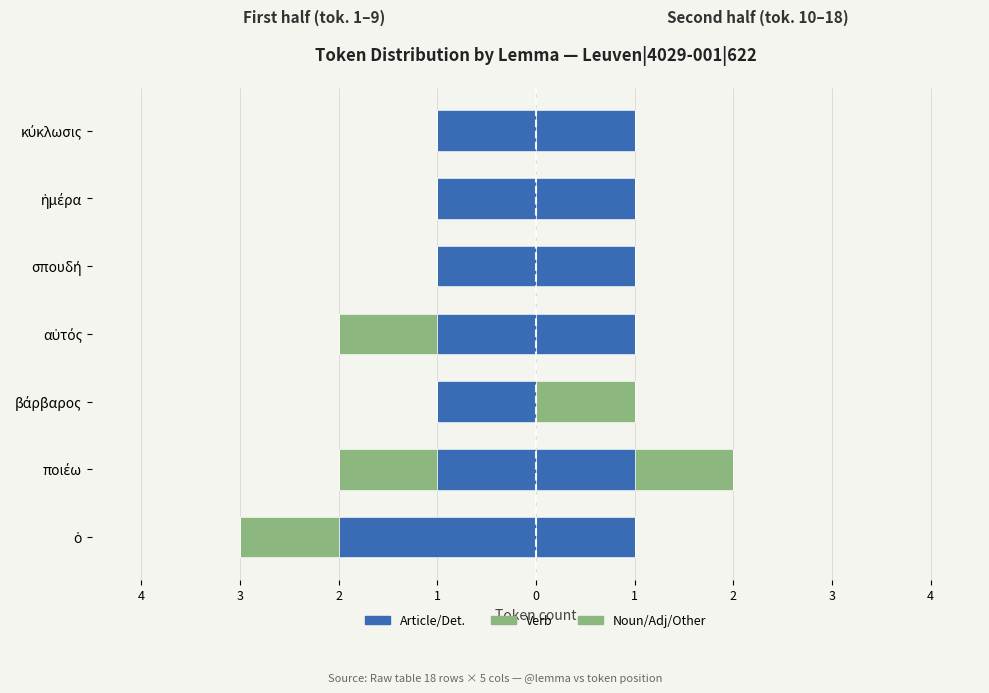

What is the sum of all Article/Det. values?

-8